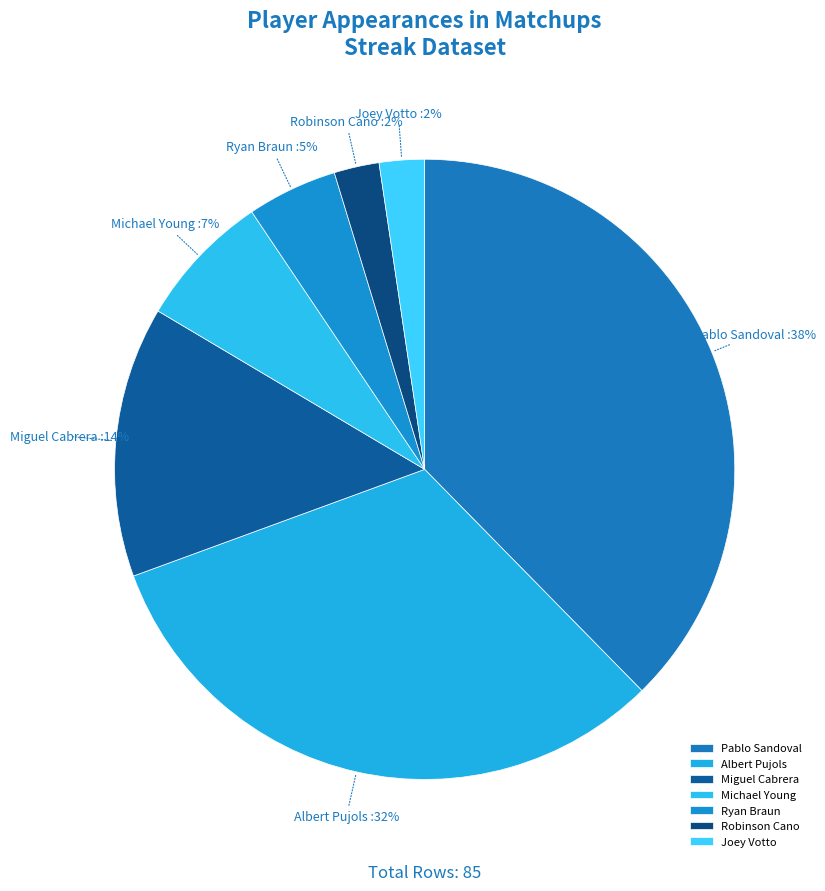

Does any single category account for the majority?

No